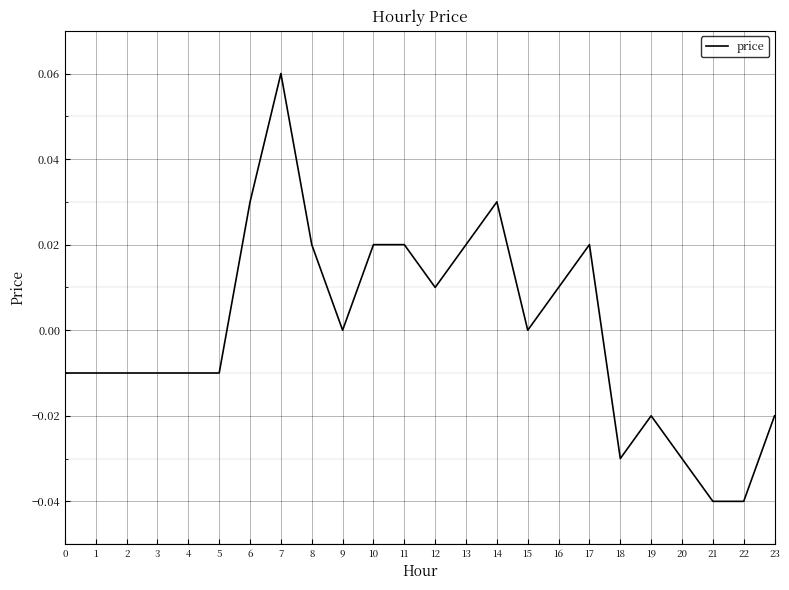

How many lines are shown in the chart?

1